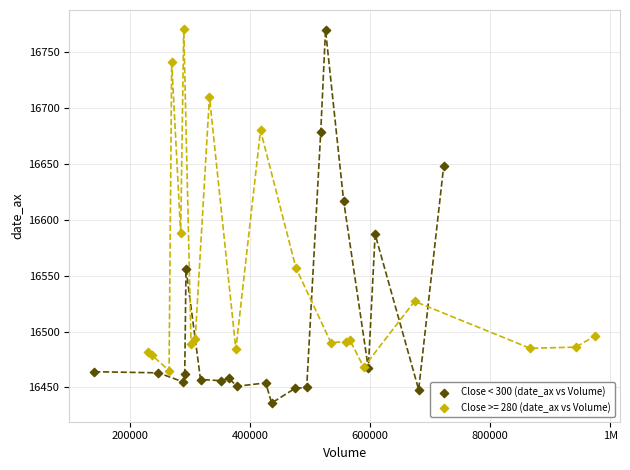

Which series contains the lowest Y value?

Close < 300 (date_ax vs Volume)